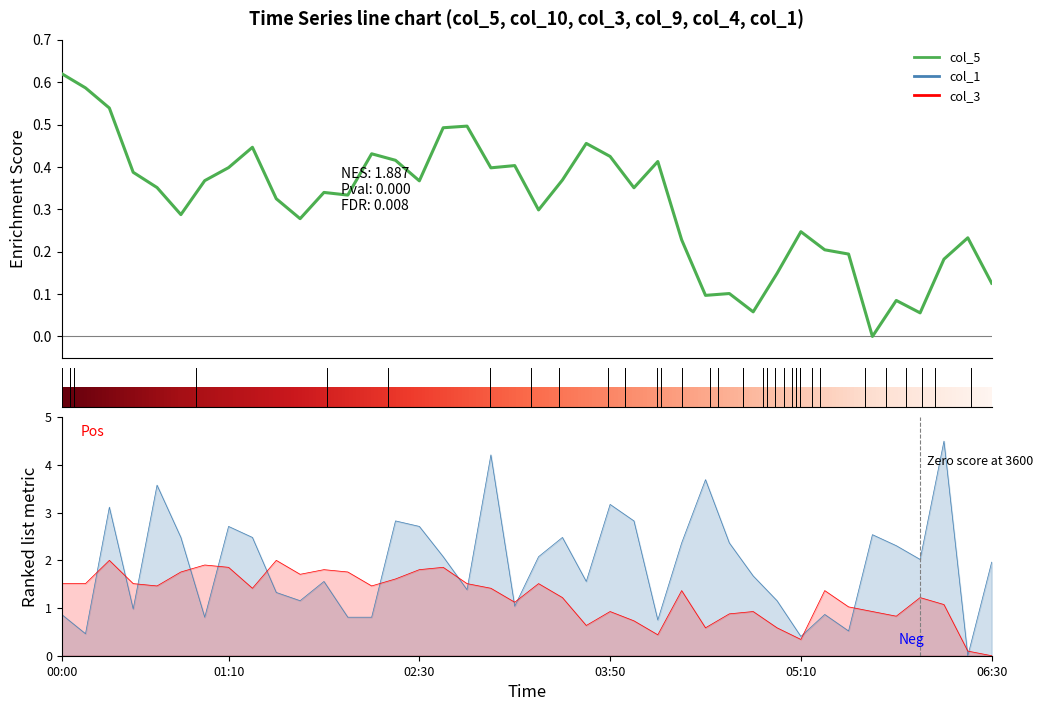

What is the highest value of the col_1 series?

4.5